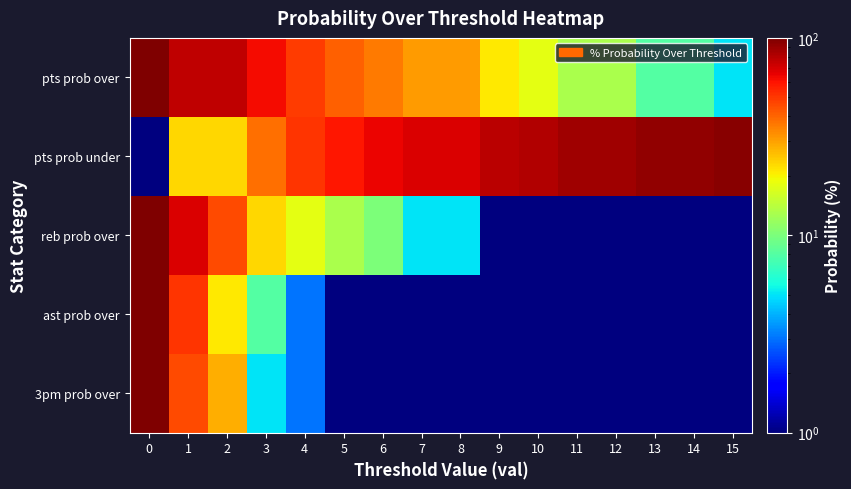

Which has a higher value, 13 or 5?

5